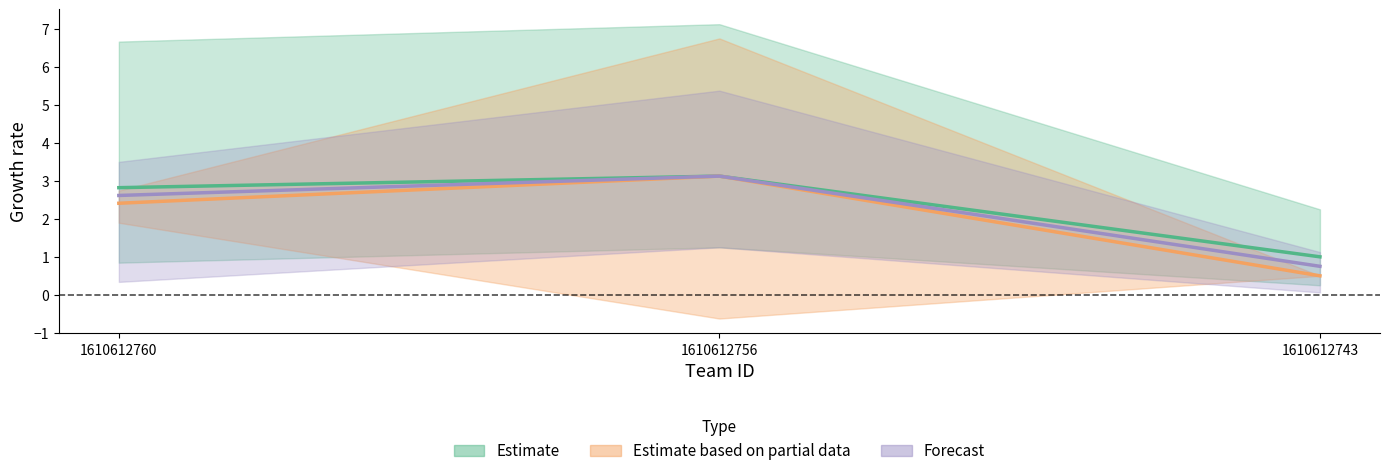

How many values in the col_4 series are below 2?

1